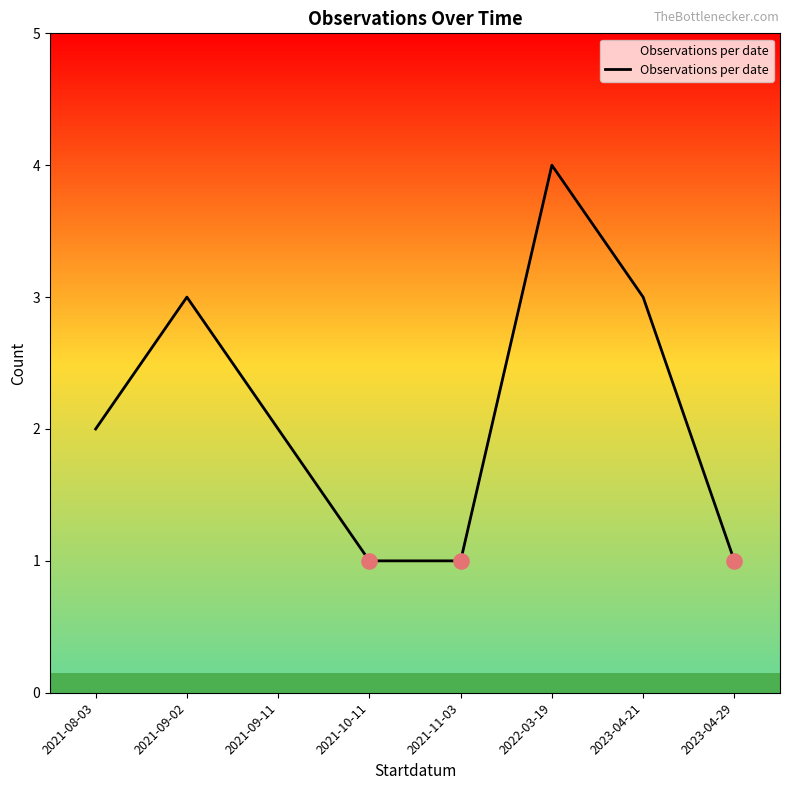

Which has a higher value, 2021-09-11 or 2023-04-29?

2021-09-11